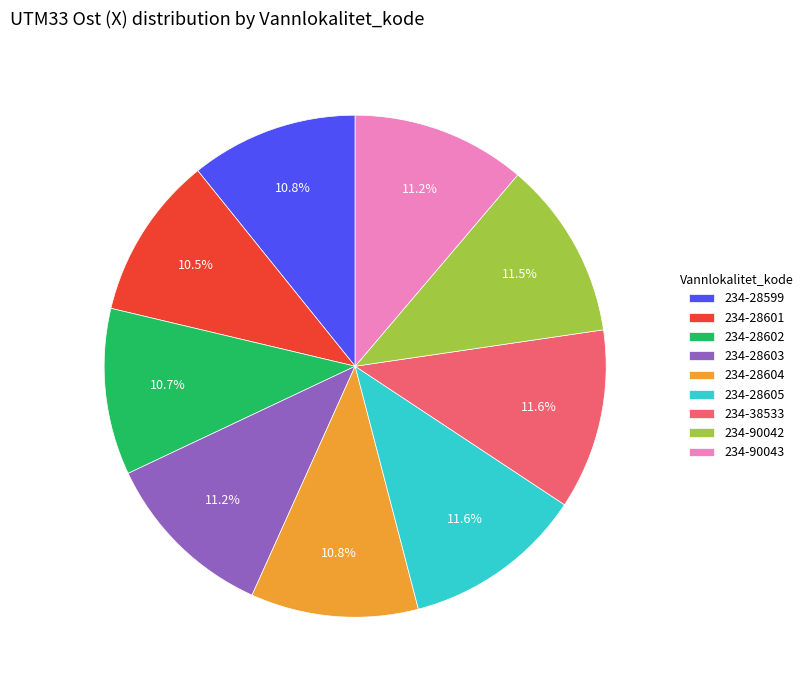

To the nearest percent, what is the combined percentage of 234-28602 and 234-90043?

22%